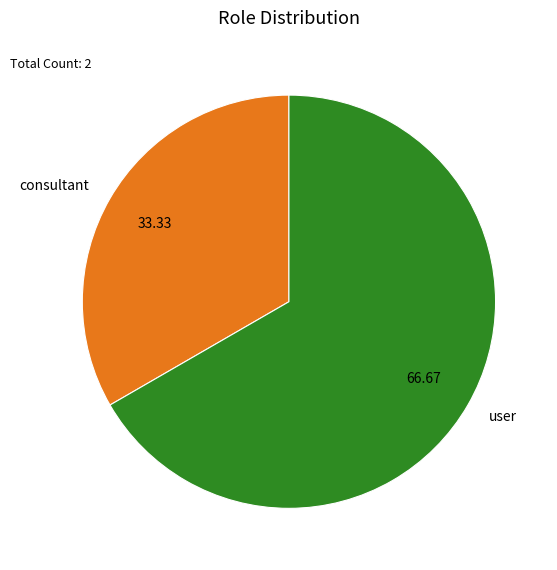

Which category accounts for the majority?

user